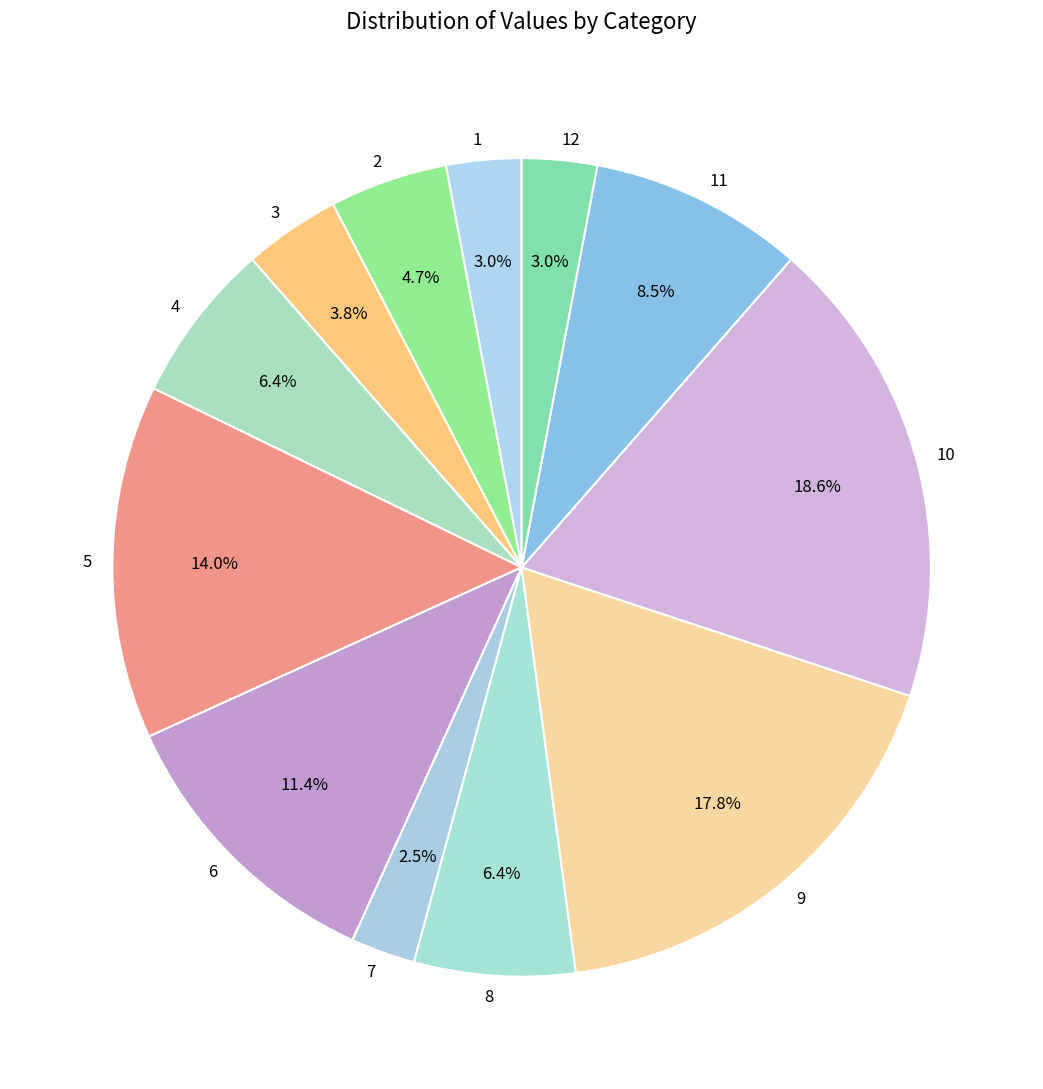

Is it true that 5 is 14% of the pie?

True